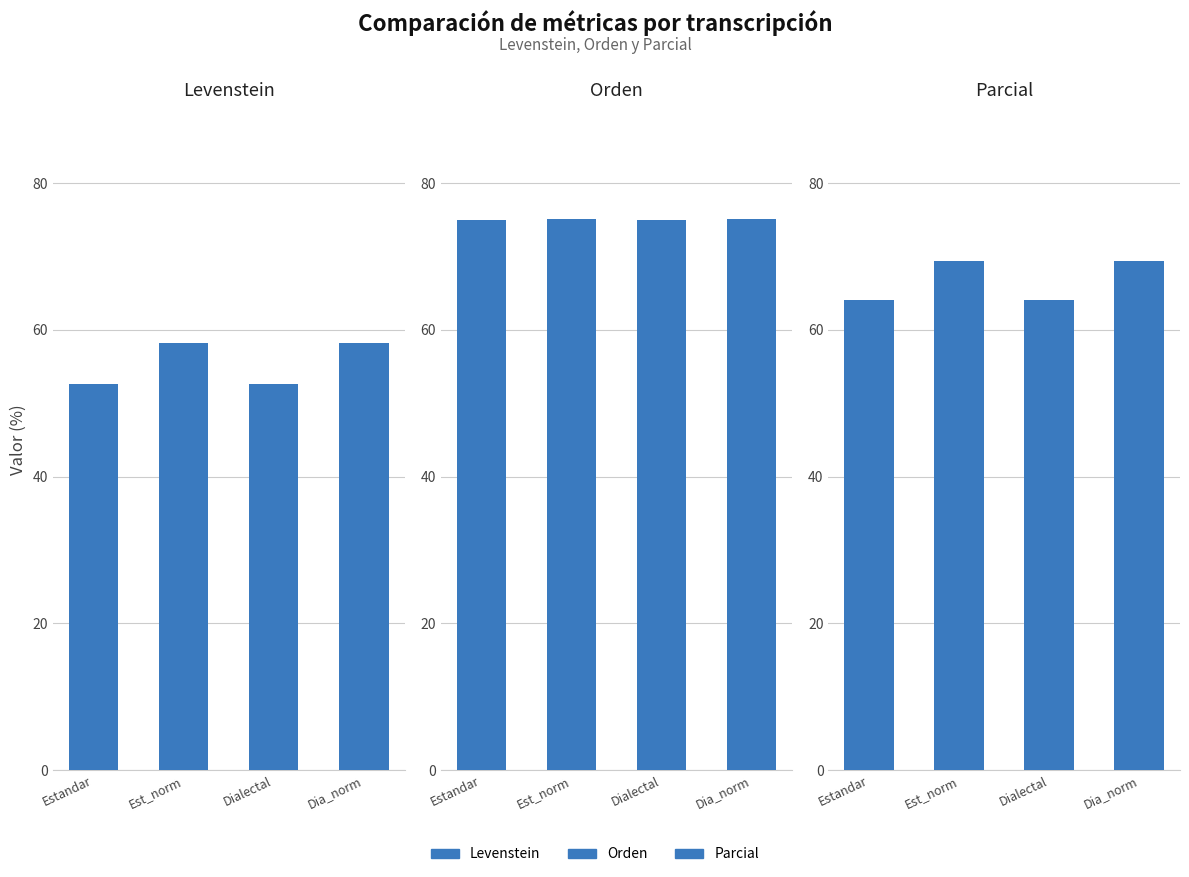

What are all the series names shown in the legend?

Levenstein, Orden, Parcial